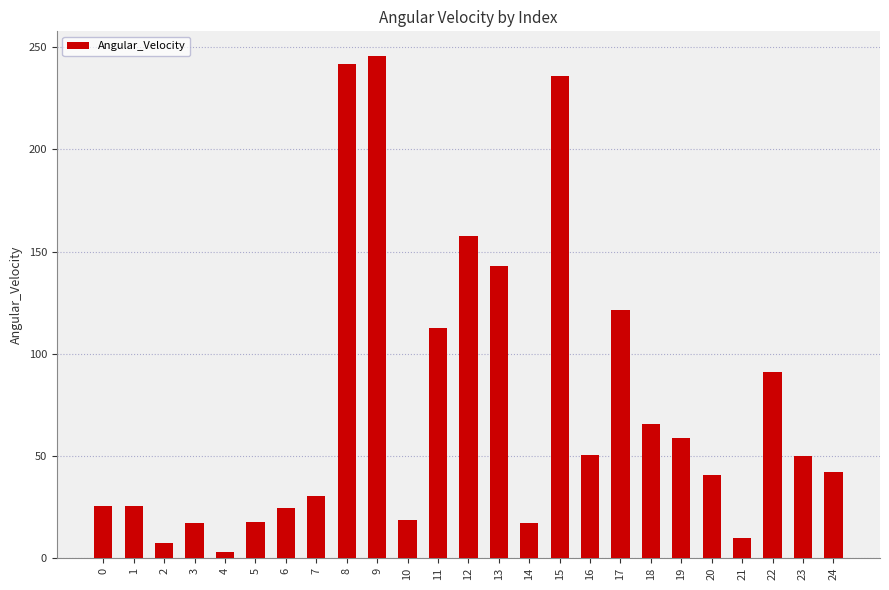

What is the minimum value shown in the chart?

2.9